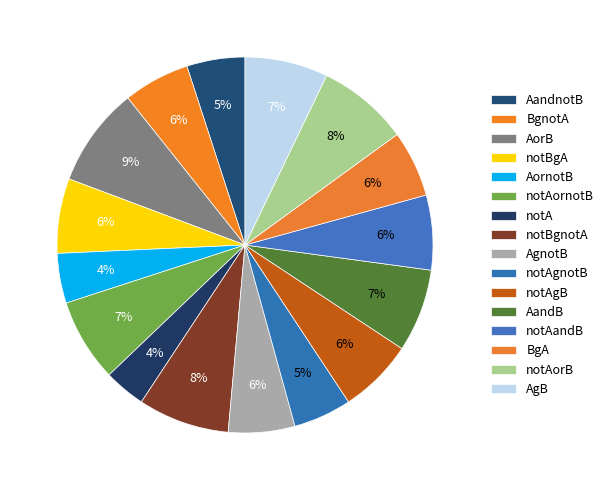

Rank the categories by value from highest to lowest.

AorB, notBgnotA, notAorB, notAornotB, AandB, AgB, notBgA, notAgB, notAandB, BgnotA, AgnotB, BgA, AandnotB, notAgnotB, AornotB, notA